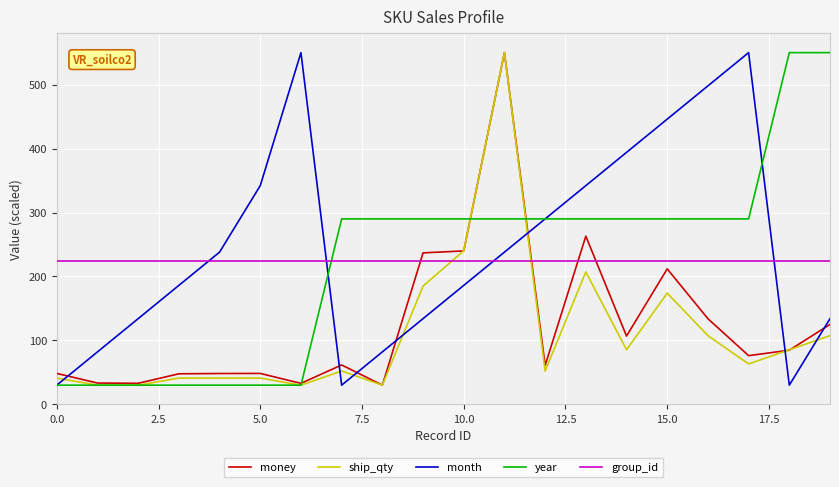

How many interior local valleys does the month series have?

2